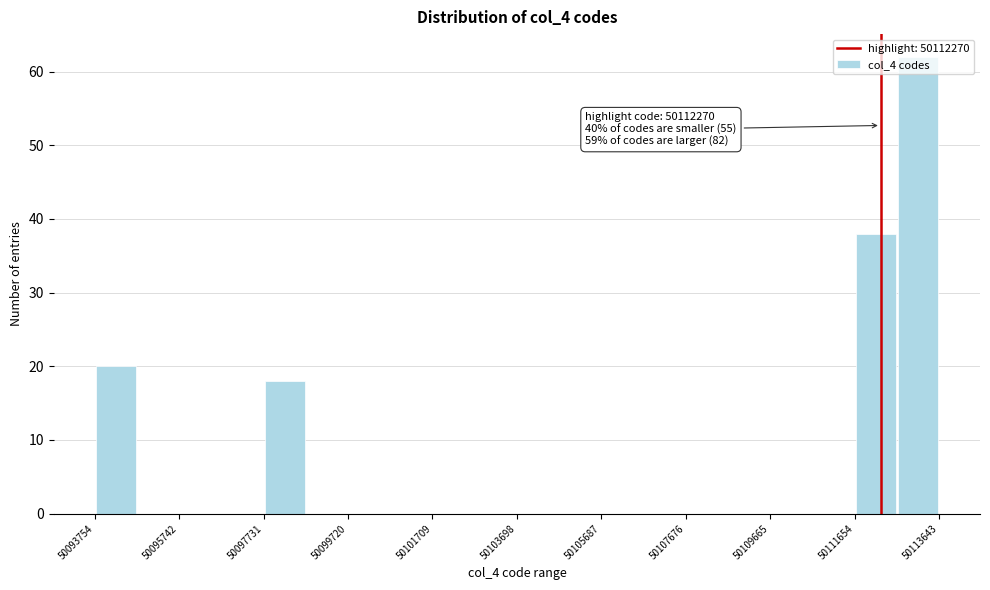

Over which range of the x-axis is the bar tallest?

50112600 to 50113600